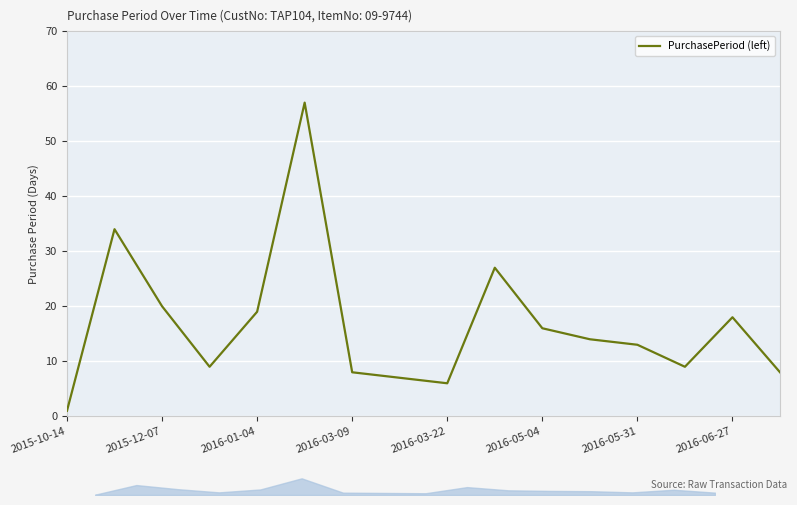

How many data points are less than 14?

8